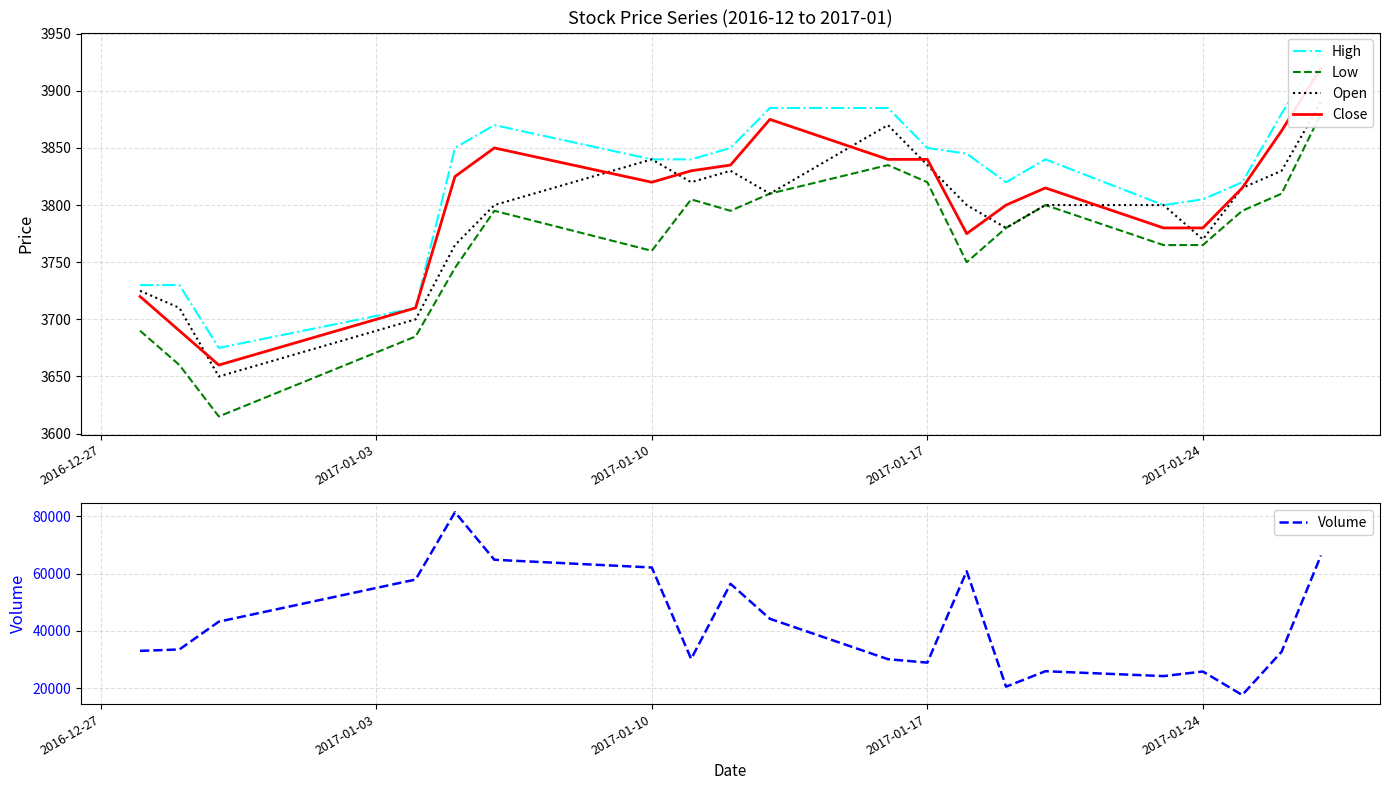

What is the highest value of the Volume series?

81400